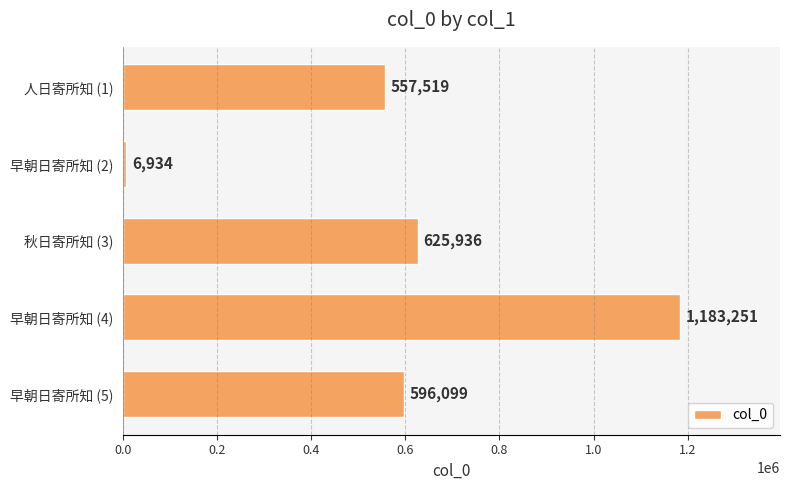

List the labels in order of value, smallest first.

早朝日寄所知 (2), 人日寄所知 (1), 早朝日寄所知 (5), 秋日寄所知 (3), 早朝日寄所知 (4)